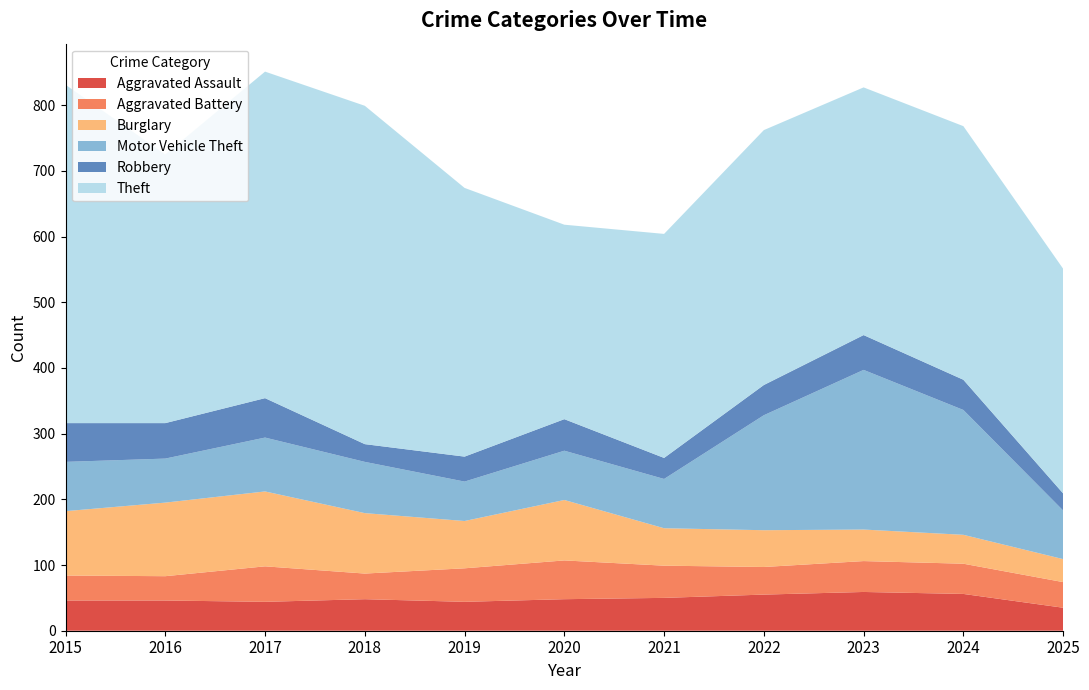

Reading left to right, transcribe all the data shown in this chart.

Aggravated Assault: 2015=46	2016=46	2017=44	2018=48	2019=44	2020=48	2021=50	2022=55	2023=59	2024=56	2025=35
Aggravated Battery: 2015=38	2016=37	2017=54	2018=39	2019=51	2020=59	2021=49	2022=42	2023=47	2024=46	2025=39
Burglary: 2015=98	2016=112	2017=114	2018=92	2019=72	2020=92	2021=57	2022=56	2023=48	2024=44	2025=35
Motor Vehicle Theft: 2015=75	2016=67	2017=82	2018=78	2019=60	2020=75	2021=75	2022=175	2023=243	2024=190	2025=74
Robbery: 2015=59	2016=54	2017=60	2018=27	2019=38	2020=48	2021=32	2022=46	2023=53	2024=46	2025=26
Theft: 2015=515	2016=409	2017=497	2018=515	2019=409	2020=296	2021=341	2022=388	2023=377	2024=386	2025=342